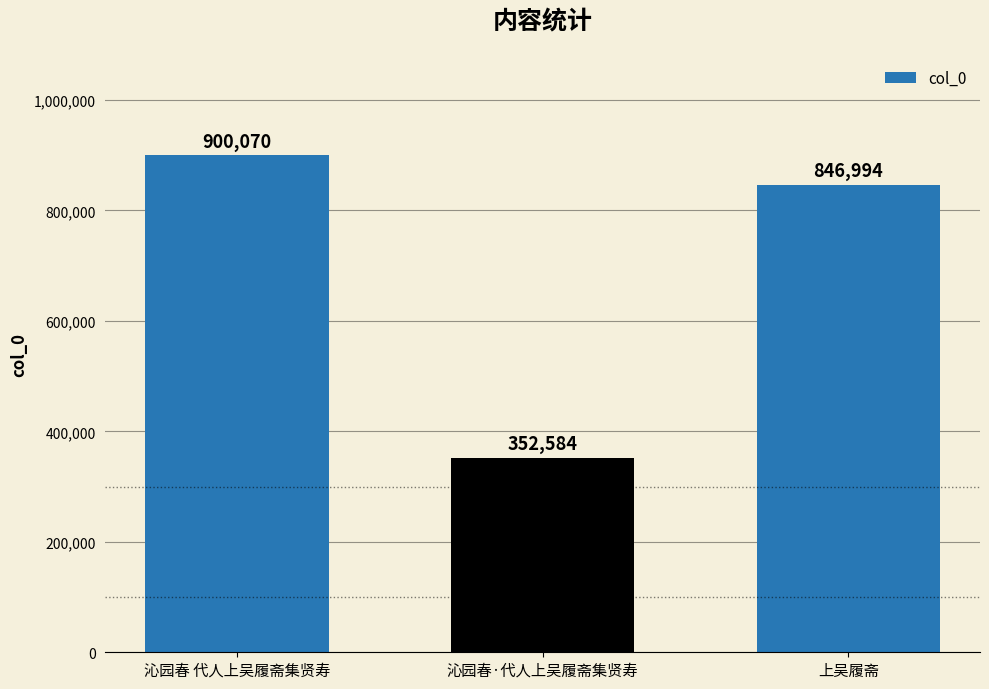

Does the chart contain any negative values?

No